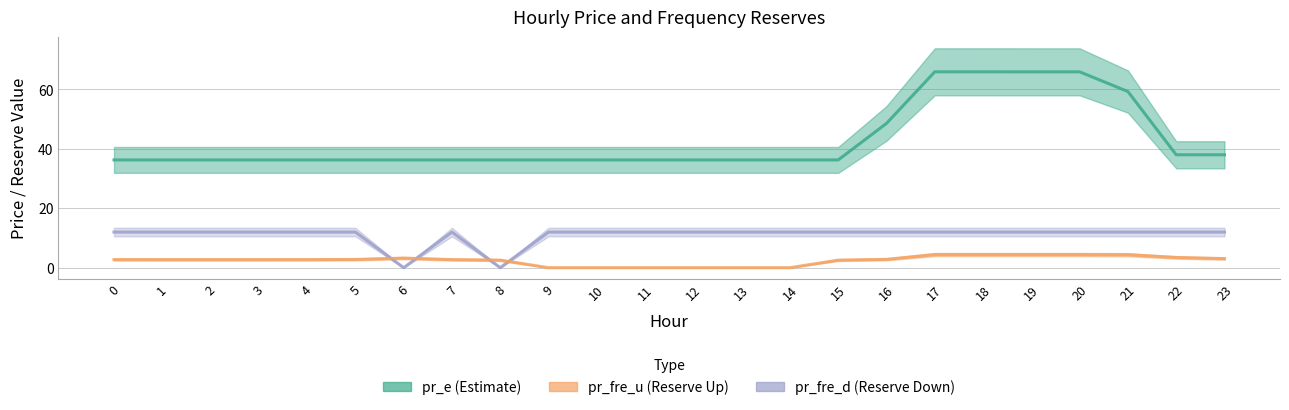

Which category has the highest value in the pr_e series?

17